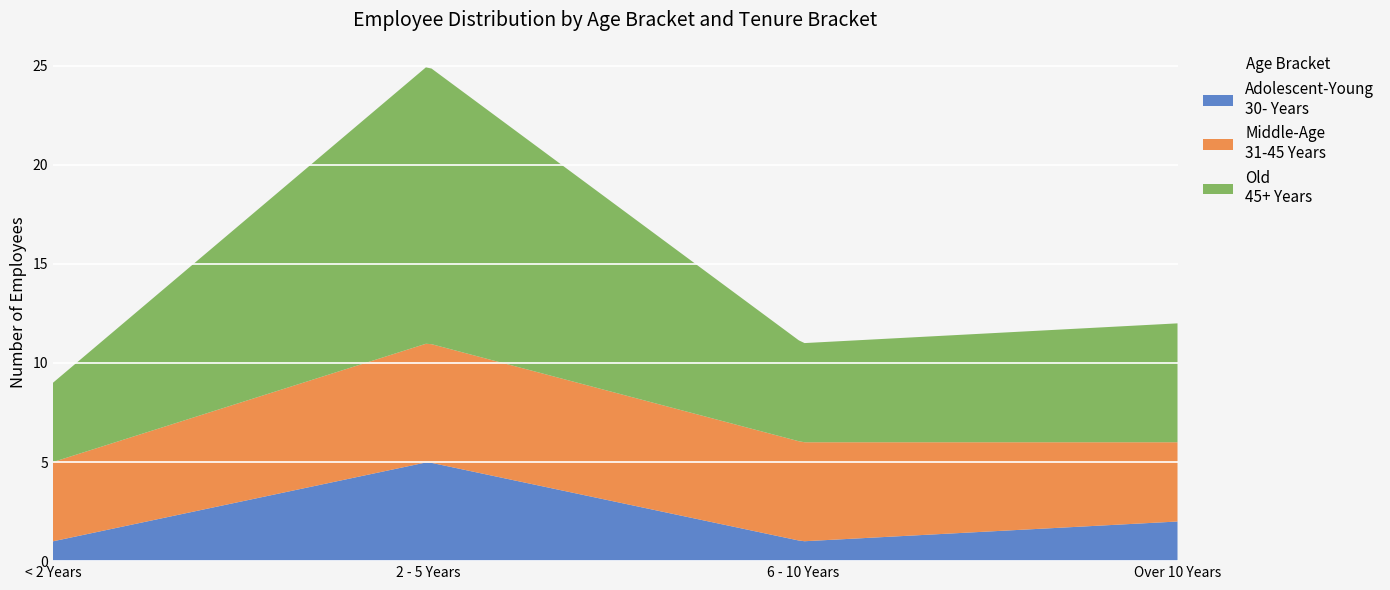

Reading left to right, extract all data points from this chart.

Adolescent-Young - 30- Years: < 2 Years=1	2 - 5 Years=5	6 - 10 Years=1	Over 10 Years=2
Middle-Age - 31-45 Years: < 2 Years=4	2 - 5 Years=6	6 - 10 Years=5	Over 10 Years=4
Old - 45+ Years: < 2 Years=4	2 - 5 Years=14	6 - 10 Years=5	Over 10 Years=6